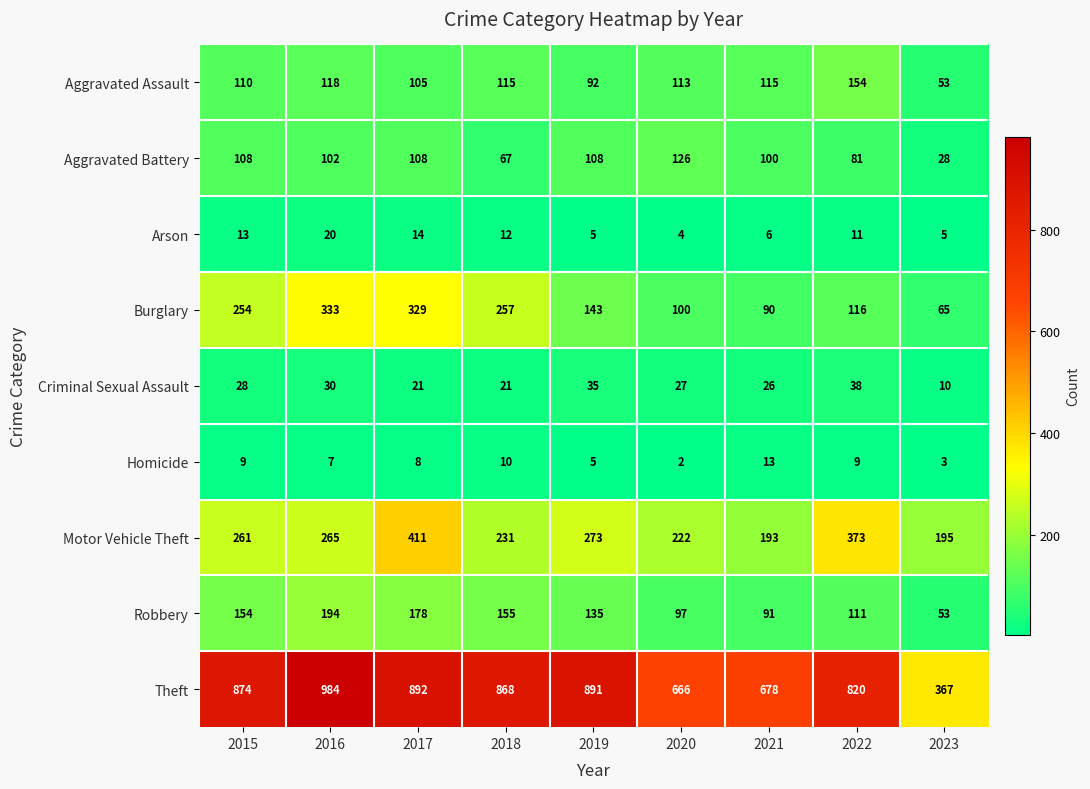

Which series changed the most between 2015 and 2017?

Motor Vehicle Theft